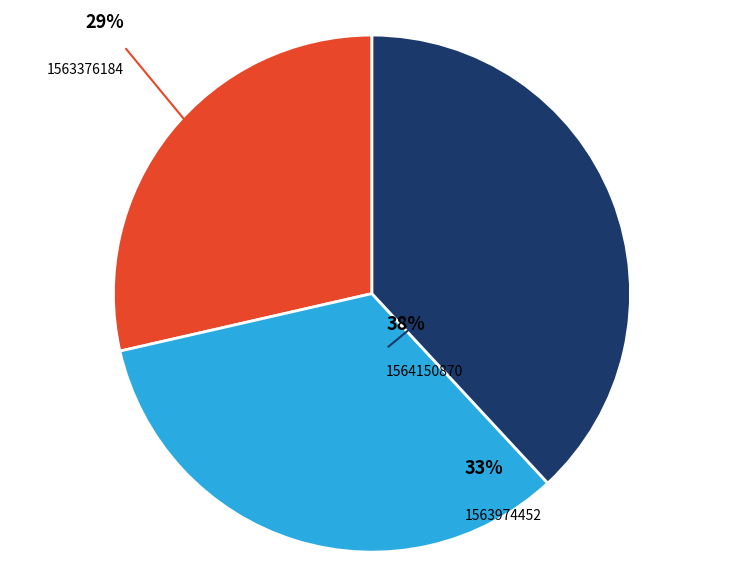

Does 1563974452 represent more than half of the total?

No